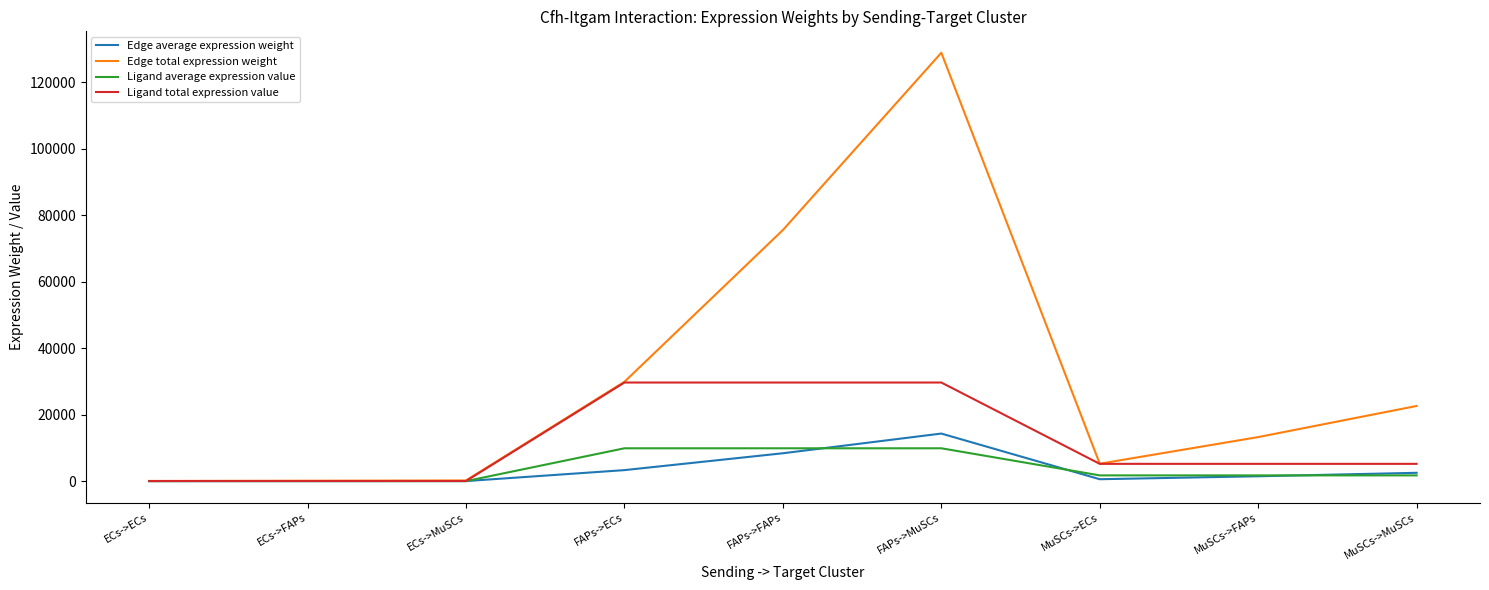

What is the difference between the Ligand average expression value values at MuSCs->FAPs and ECs->FAPs?

1719.6